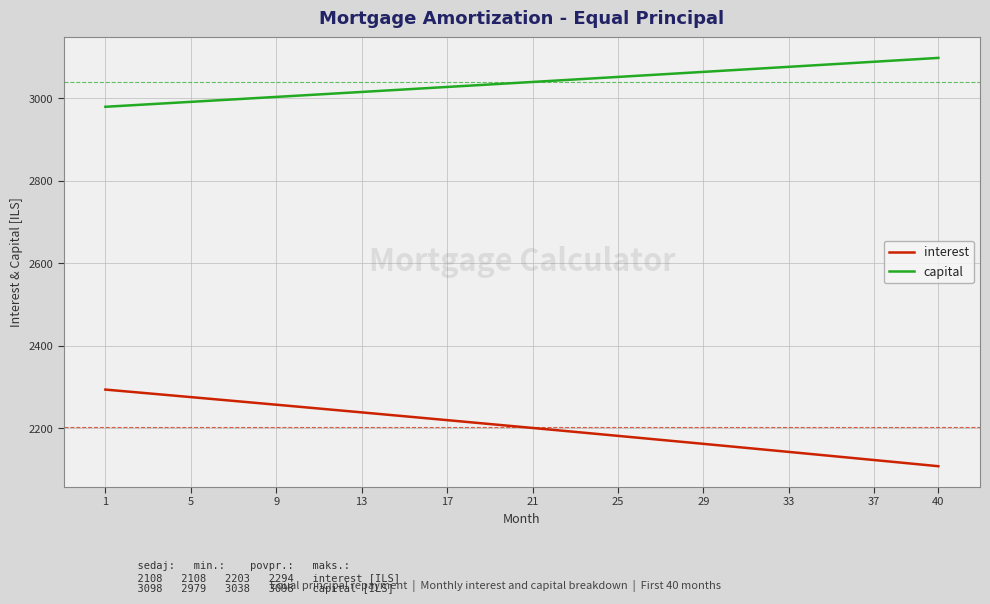

What is the difference between the maximum and minimum values in the interest series?

185.7